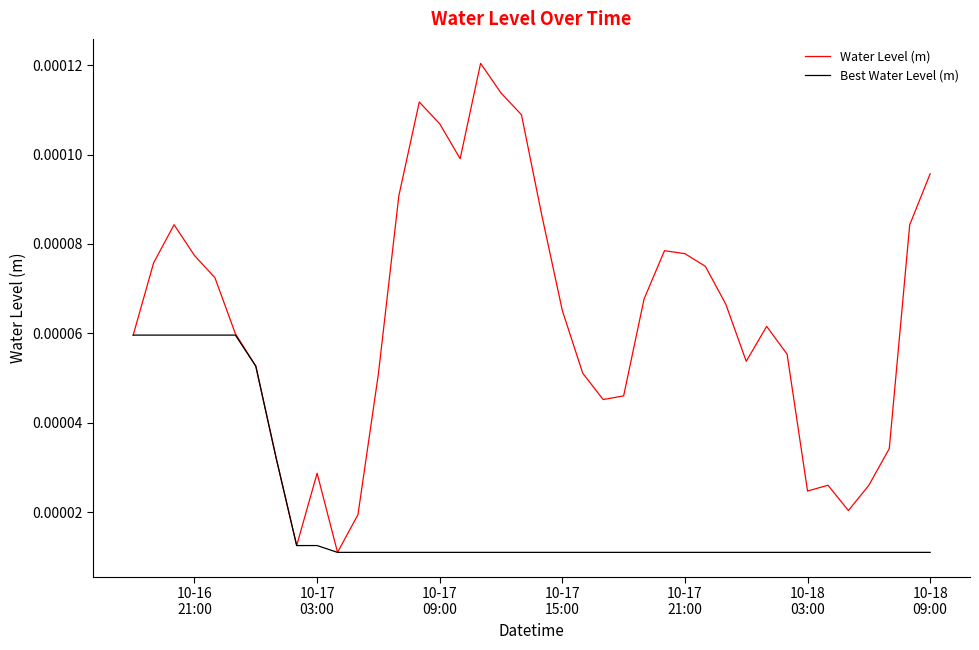

Rank the series by their maximum value, from lowest to highest.

Best Water Level (m), Water Level (m)